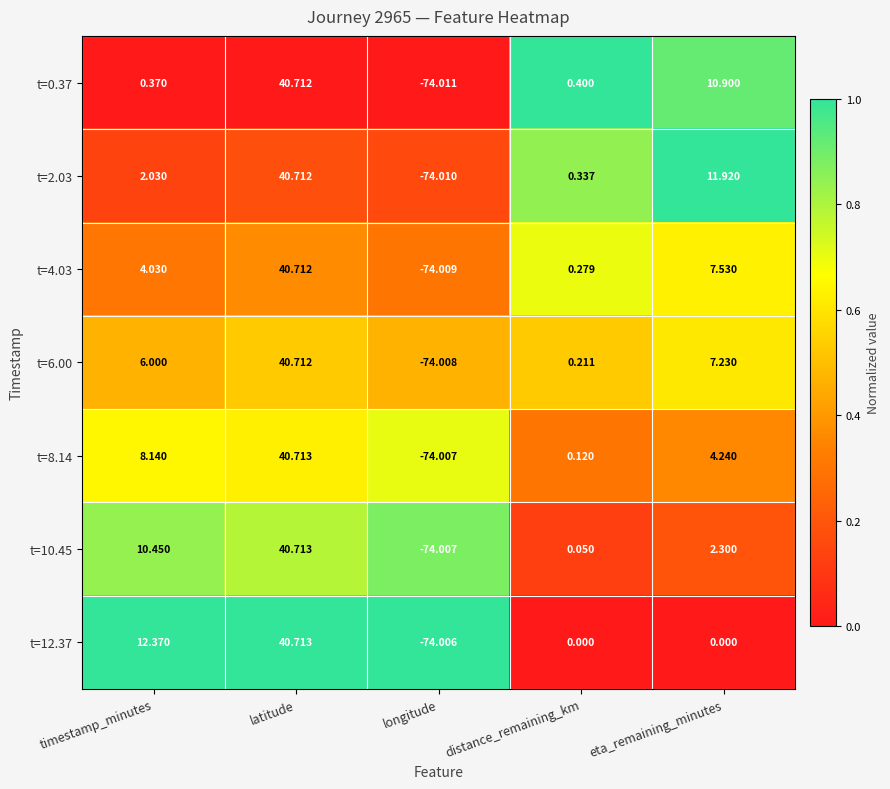

Rank the categories by t=10.45 value from highest to lowest.

latitude, timestamp_minutes, eta_remaining_minutes, distance_remaining_km, longitude